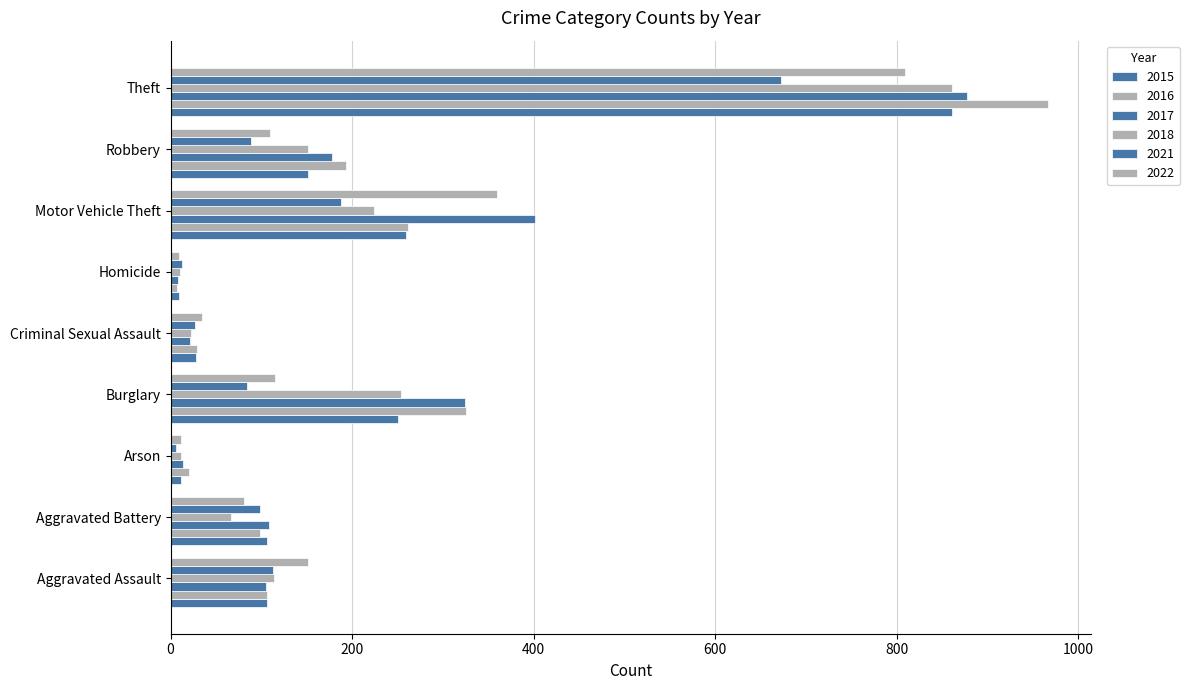

How many data points in 2018 are less than 114?

4